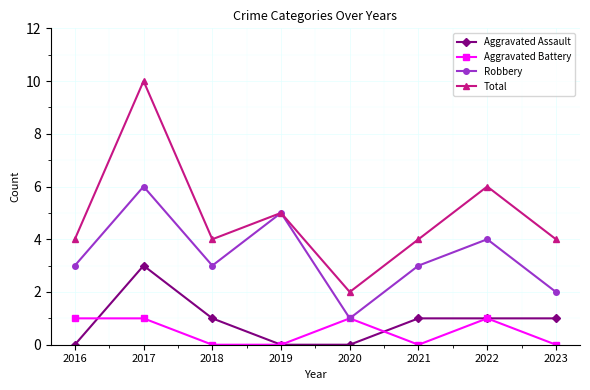

What is the difference between the Total values at 2021 and 2022?

2